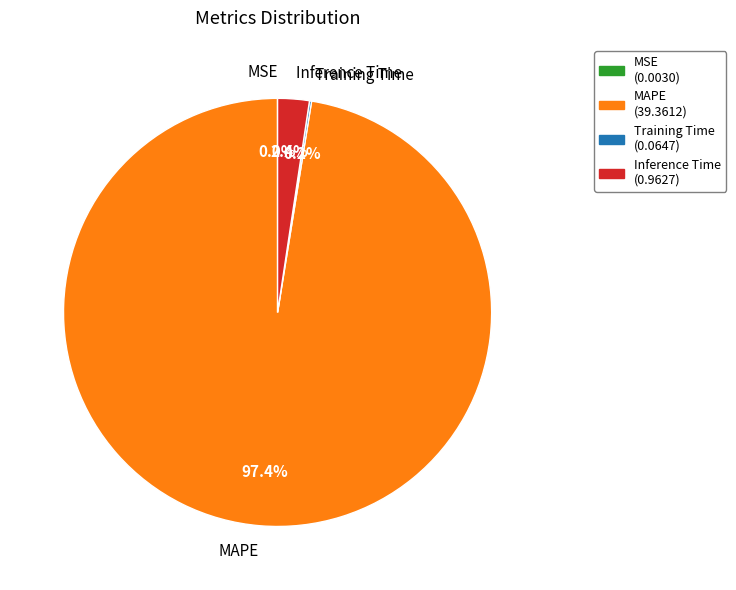

What percentage is the MAPE slice, to the nearest percent?

97%